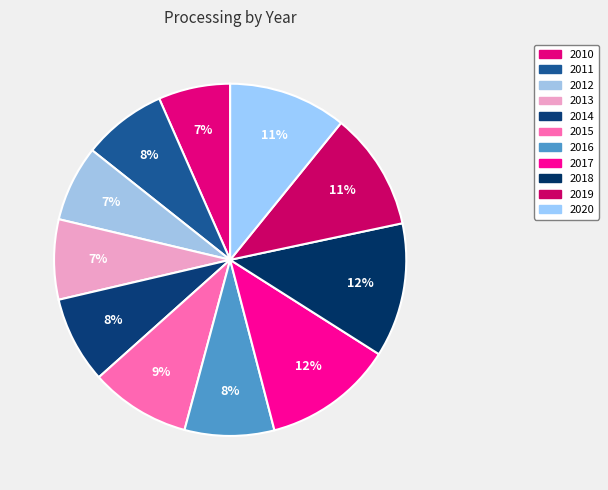

The 2014 slice represents 8% of the pie. True or false?

True